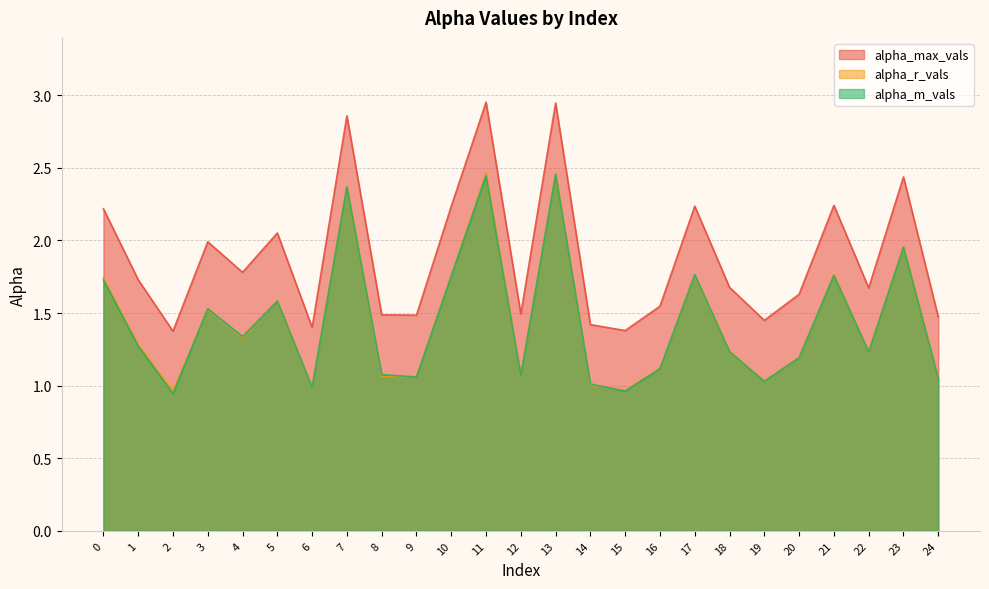

Rank the series by their maximum value, from highest to lowest.

alpha_max_vals, alpha_r_vals, alpha_m_vals